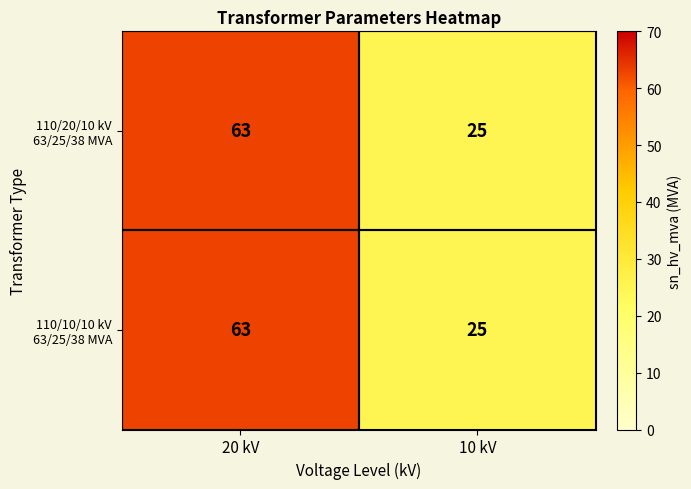

Which category has the lowest value across all series?

10 kV